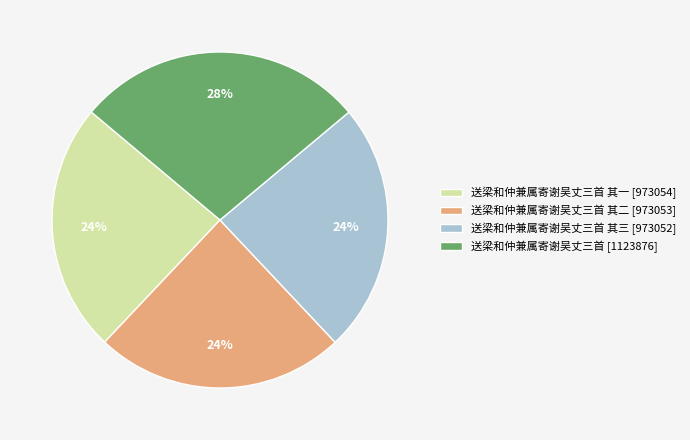

How many slices are in this pie chart?

4